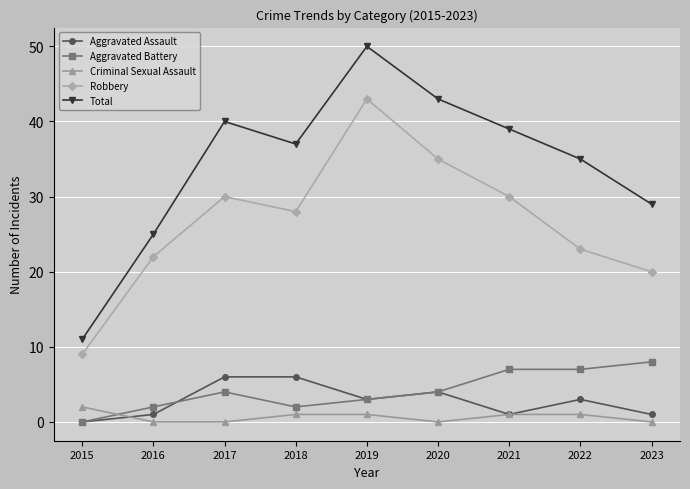

What value does the Total series have at 2015?

11